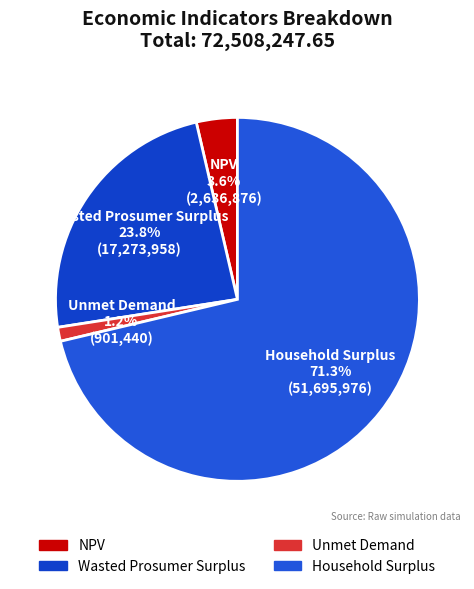

What is the majority slice?

Household Surplus